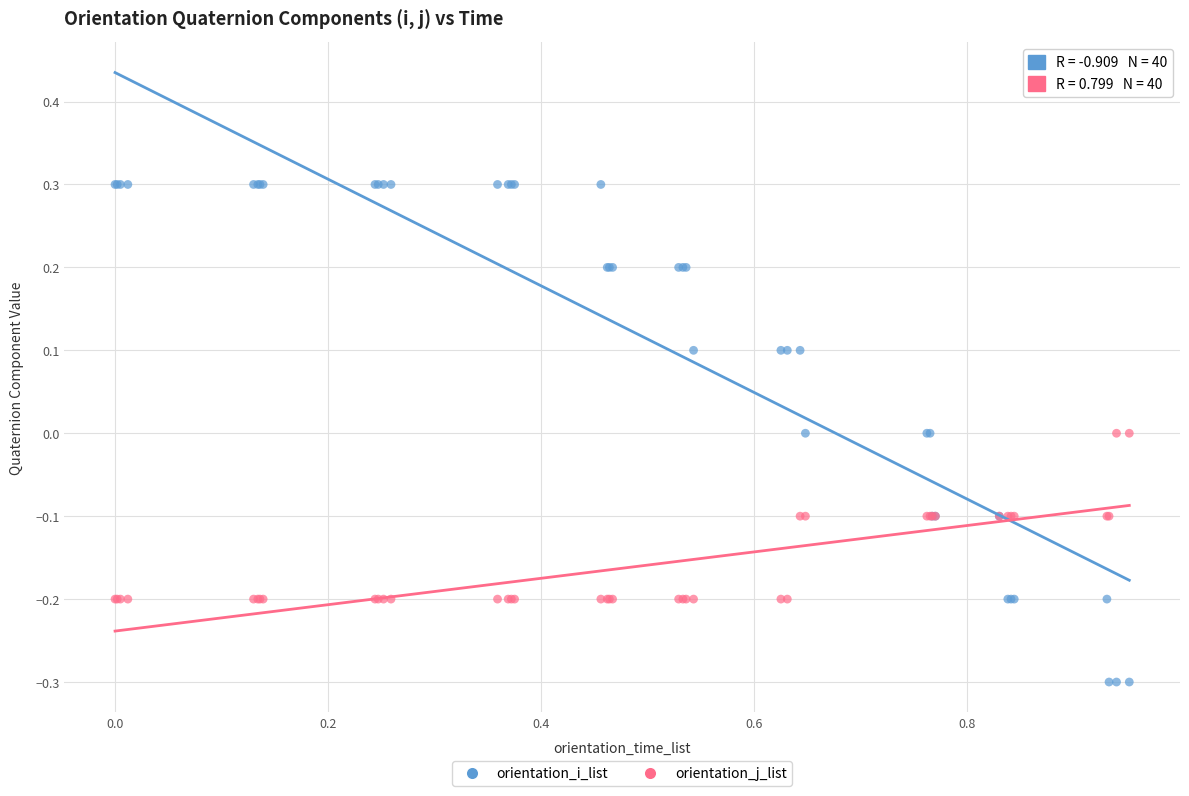

Which series reaches the maximum Y coordinate?

orientation_i_list